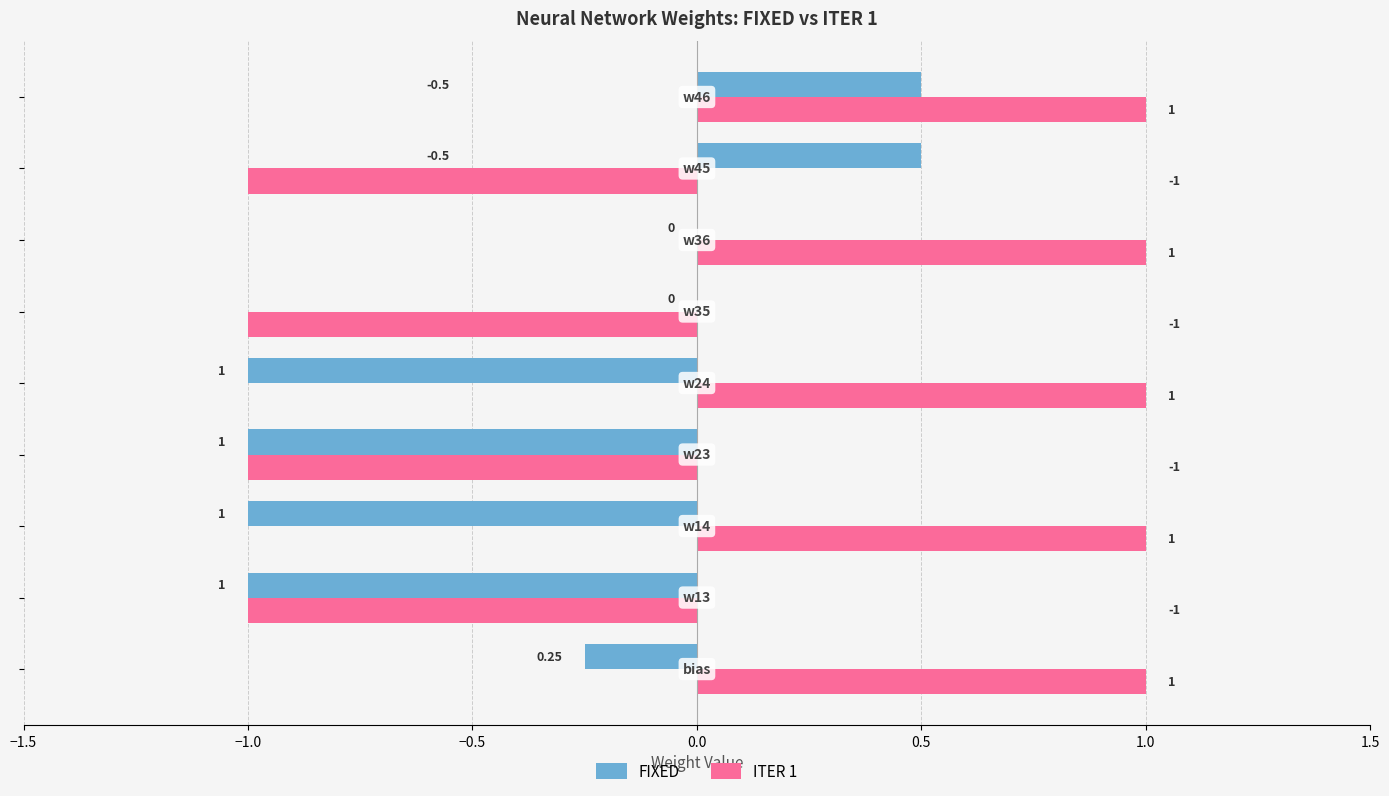

Count the number of data series in this chart.

2